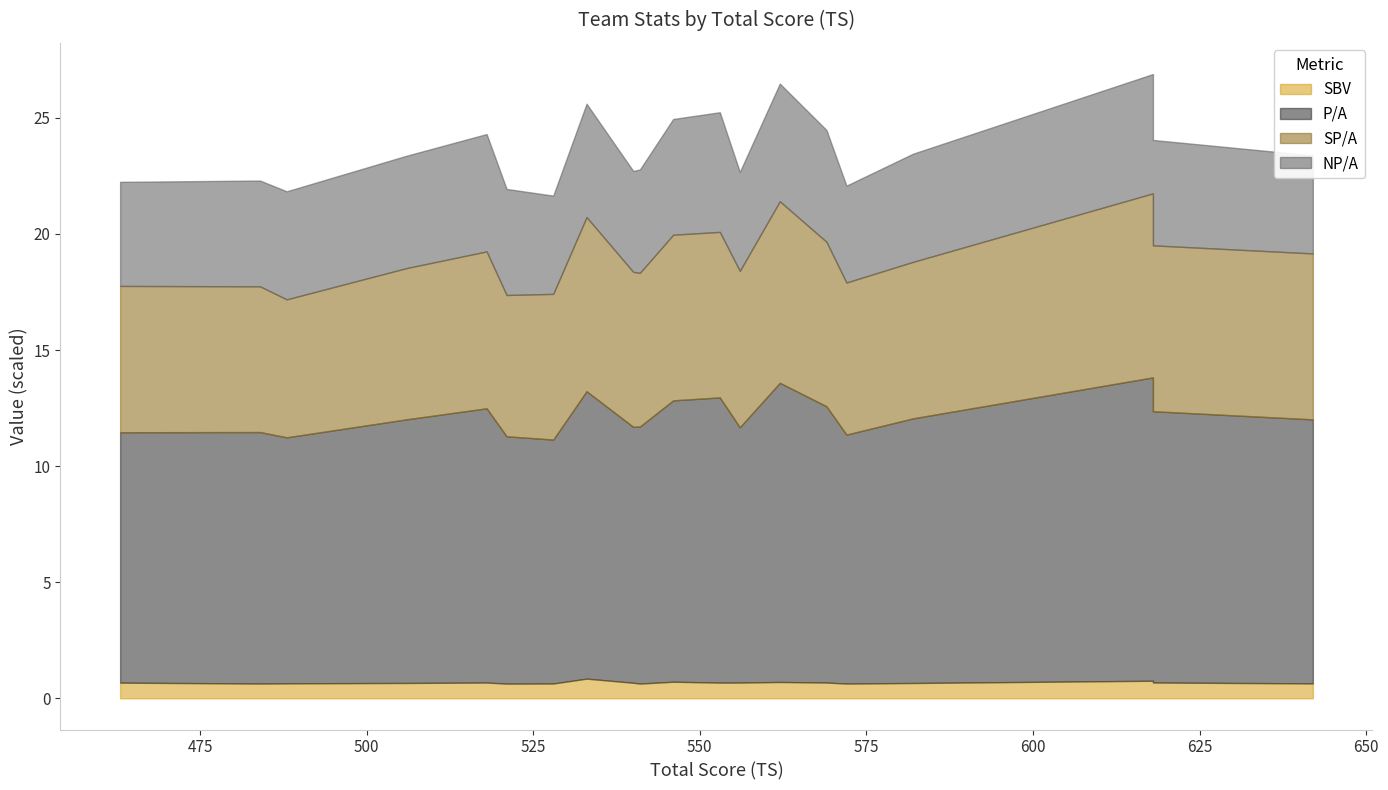

Which category has the lowest value across all series?

521